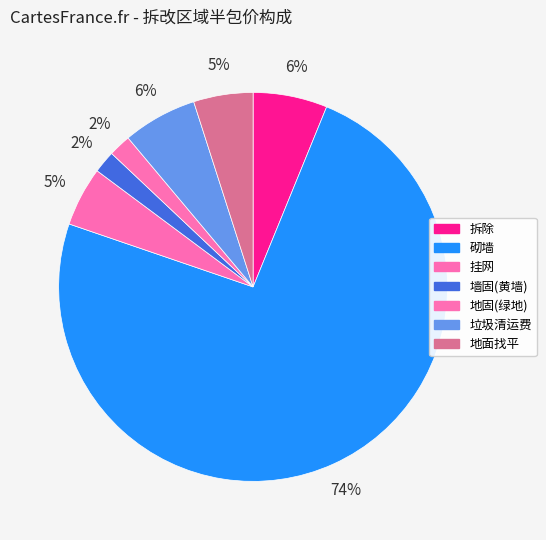

How many segments does this pie chart have?

7